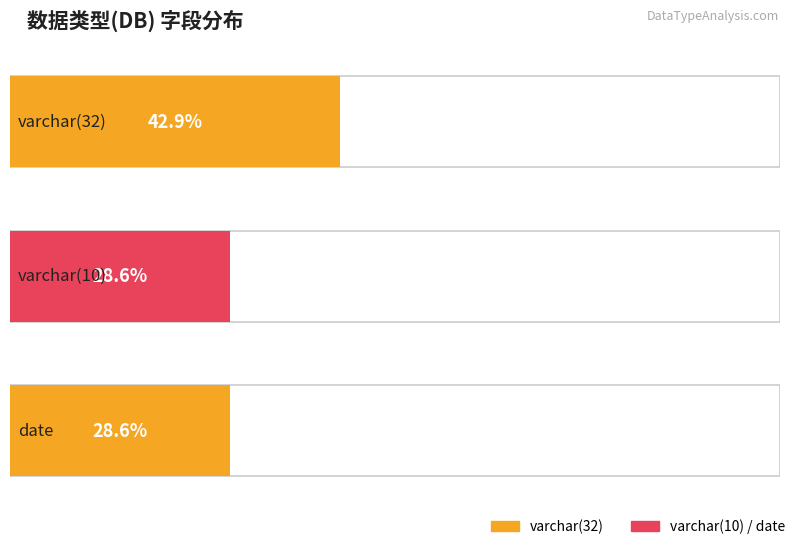

Reading right to left, extract all data points from this chart.

varchar(32): 1	3
varchar(10): 1	2
date: 1	2